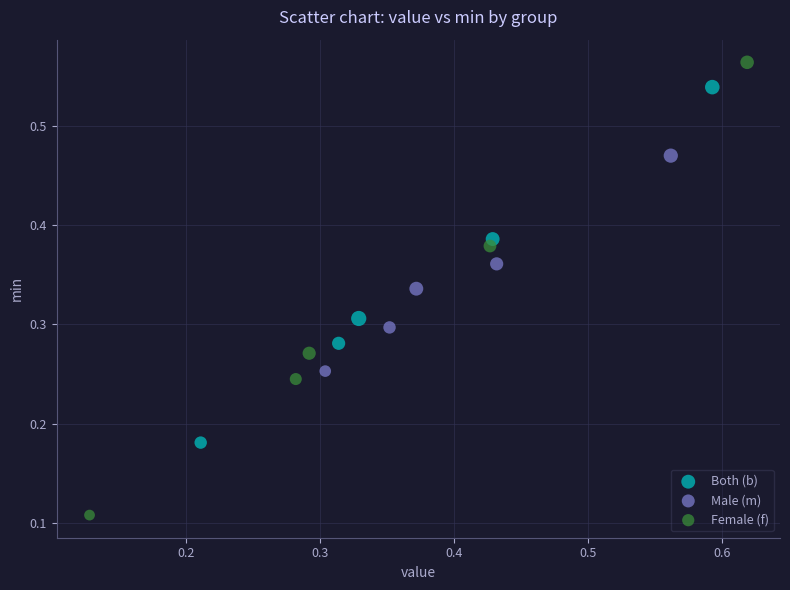

What are all the series names shown in the legend?

Both (b), Male (m), Female (f)